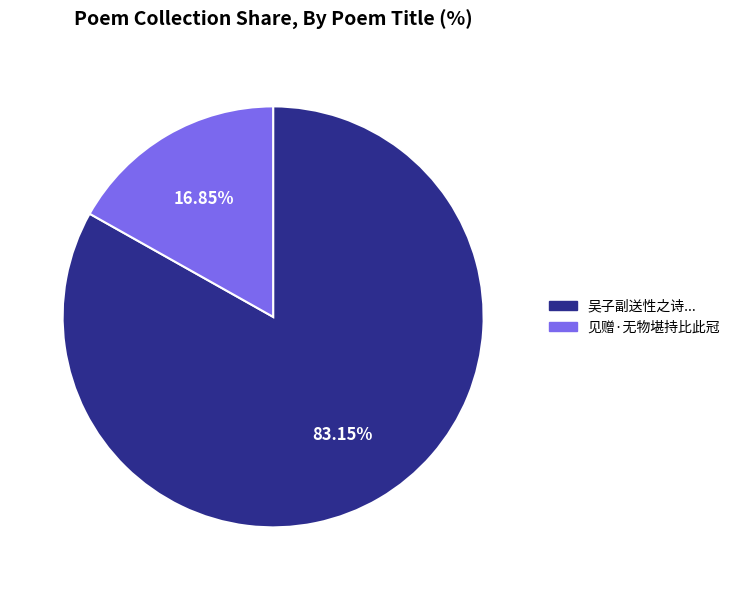

Is there any slice that represents more than half of the pie?

Yes